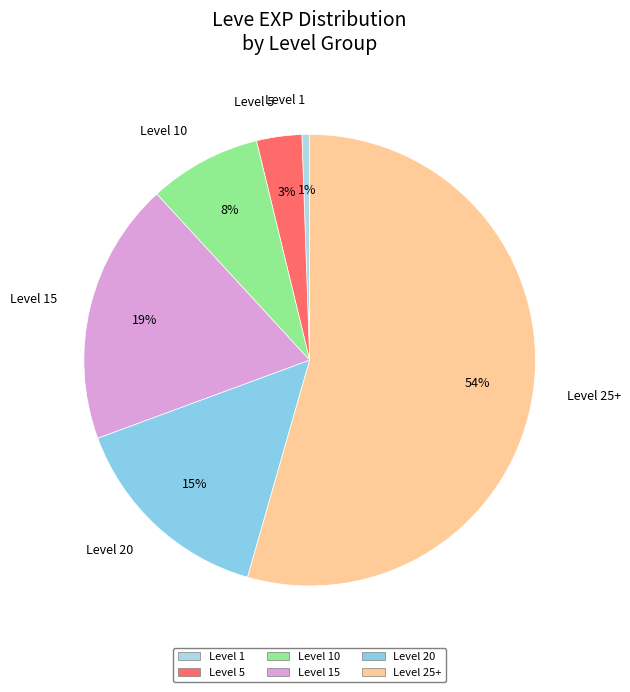

True or false: Level 15 accounts for 19% of the total.

True